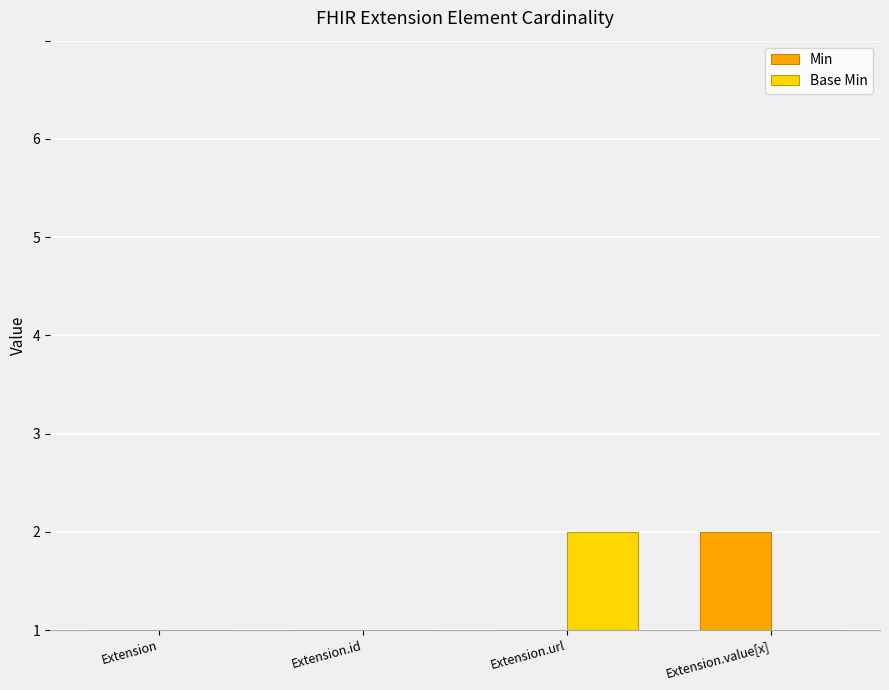

Which has a higher value, Extension.id or Extension?

Extension.id